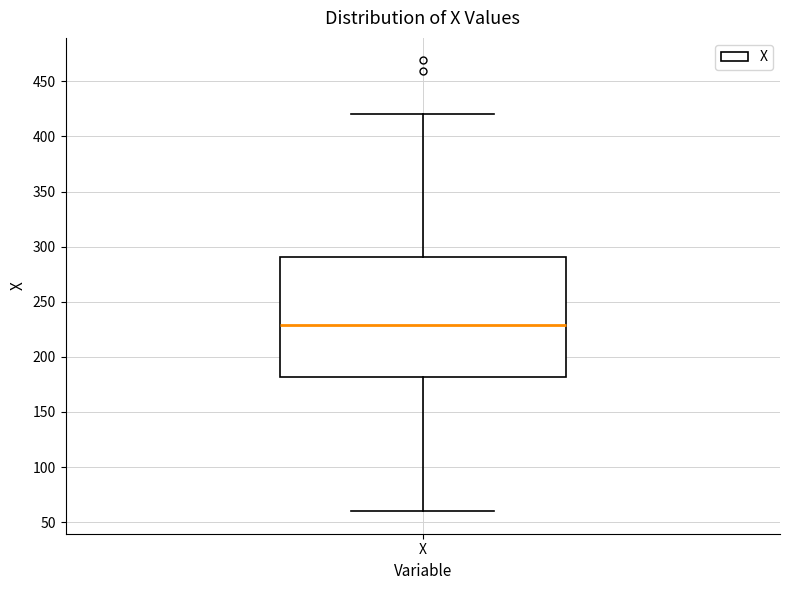

Read this box plot against the y-axis: the position of the median line, the range covered by the box, and the ends of both whiskers. The values are not printed on the chart, so give them approximately, as read against the axis.

median 230, box 180 to 290, whiskers 60 to 420